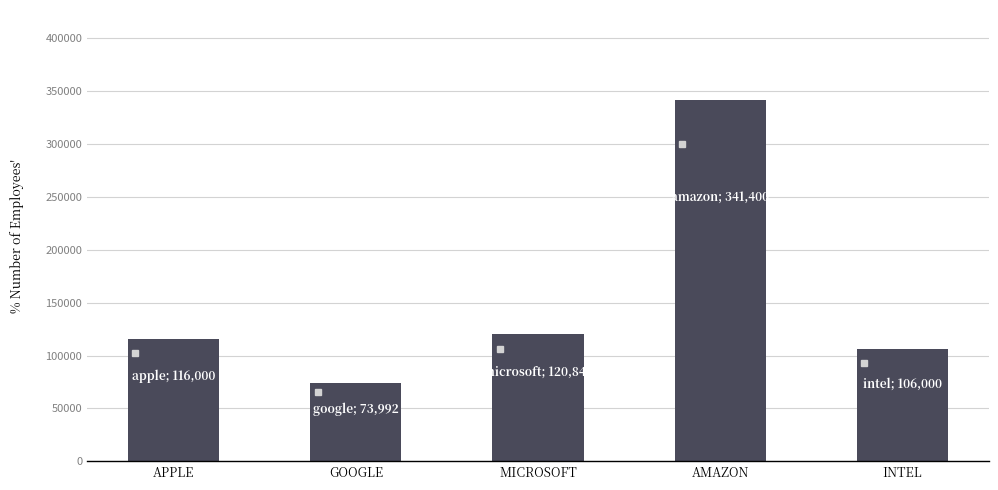

What is the change in value from GOOGLE to MICROSOFT?

+46857